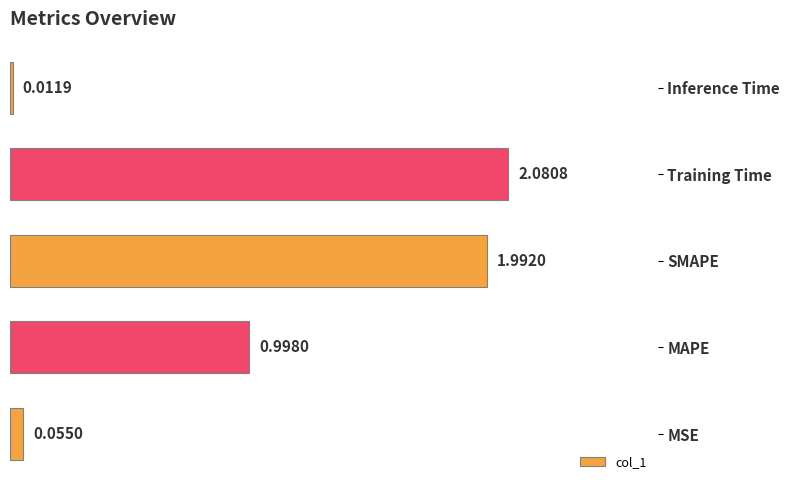

Rank the categories by value from highest to lowest.

Training Time, SMAPE, MAPE, MSE, Inference Time